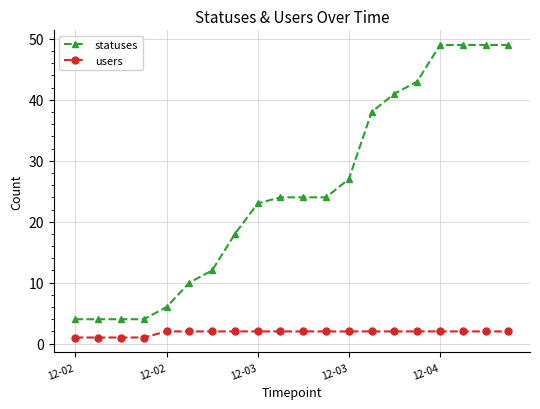

What are all the series names shown in the legend?

statuses, users